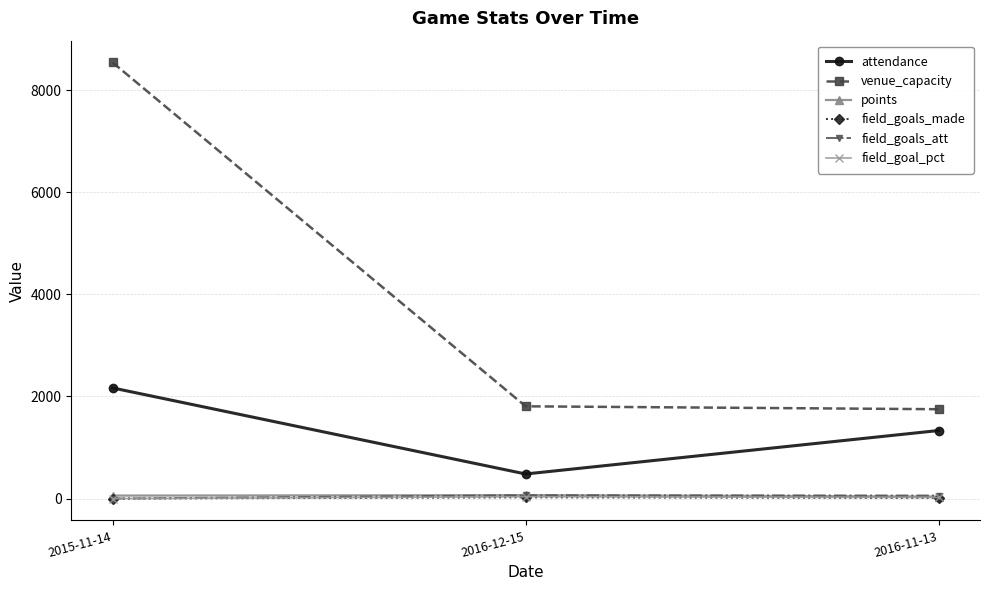

What are all the series names shown in the legend?

attendance, venue_capacity, points, field_goals_made, field_goals_att, field_goal_pct